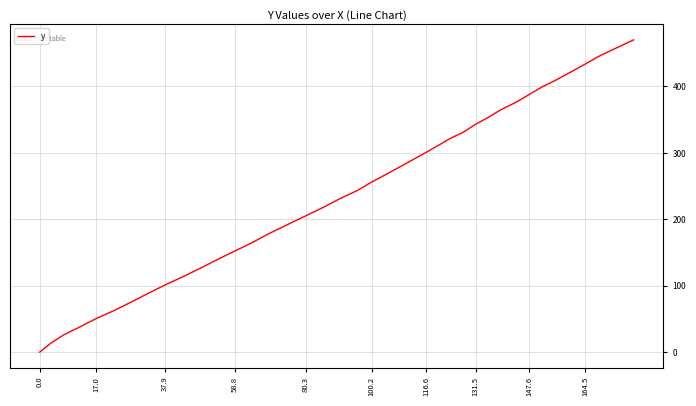

What is the greatest value displayed?

470.2